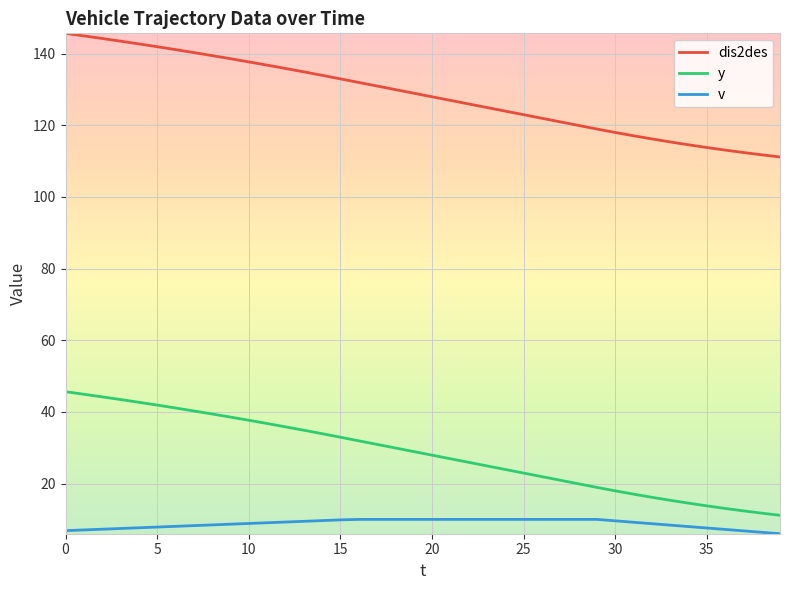

At how many categories does at least one series exceed 102?

40